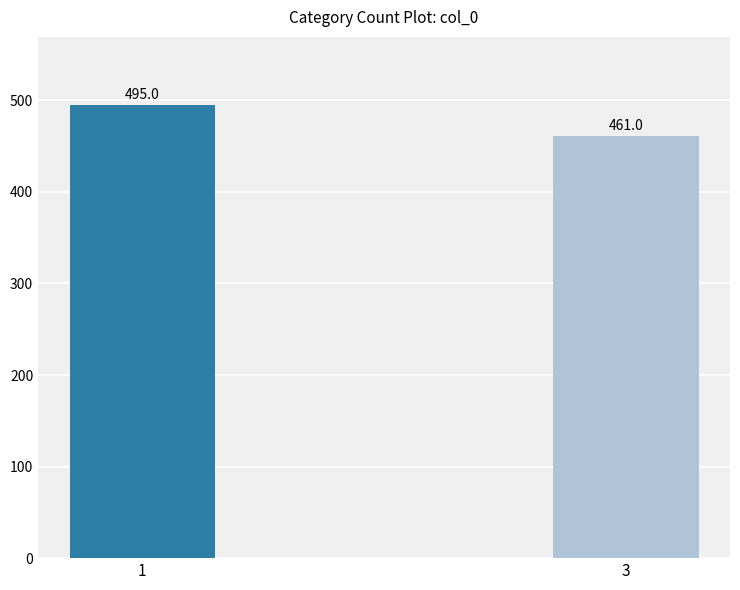

Does the chart contain any negative values?

No